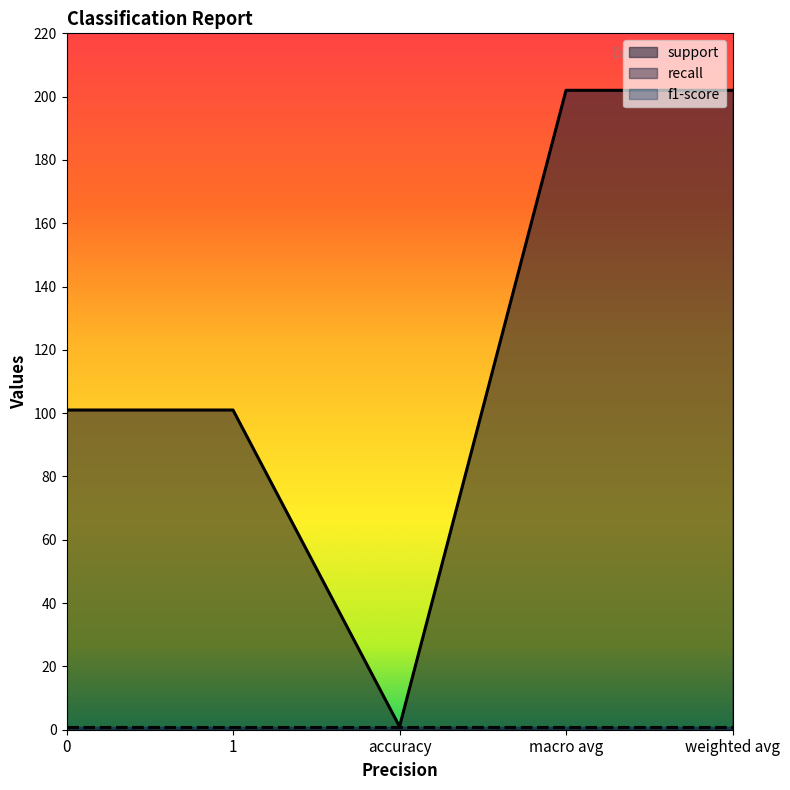

Between weighted avg and 0, which is larger?

weighted avg